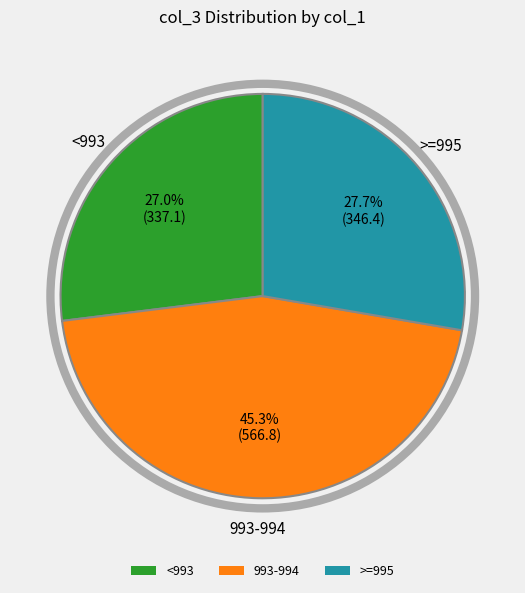

Does any single category account for the majority?

No